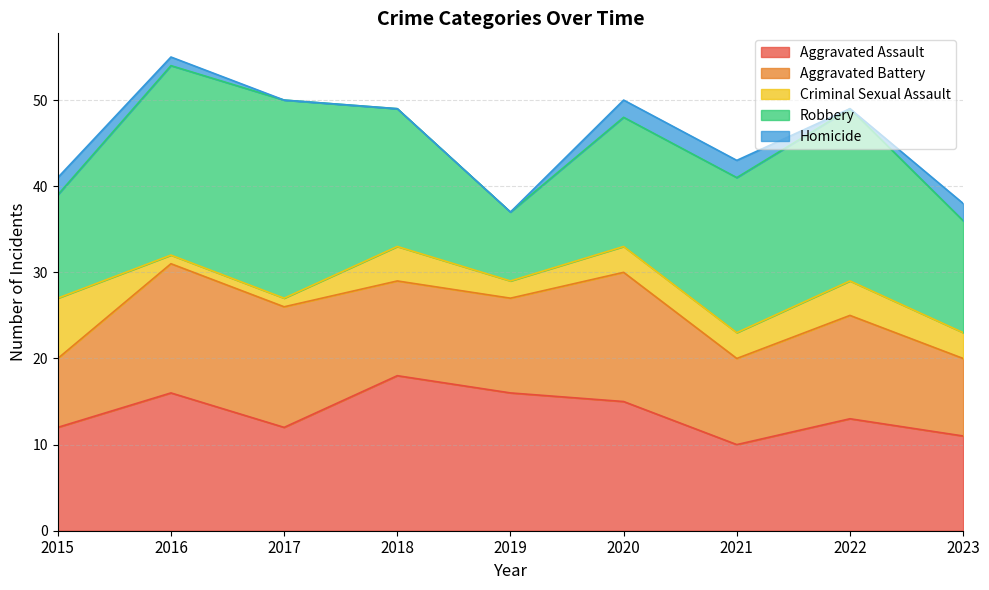

Is the value of Criminal Sexual Assault at 2019 greater than the value of Aggravated Battery at 2019?

No